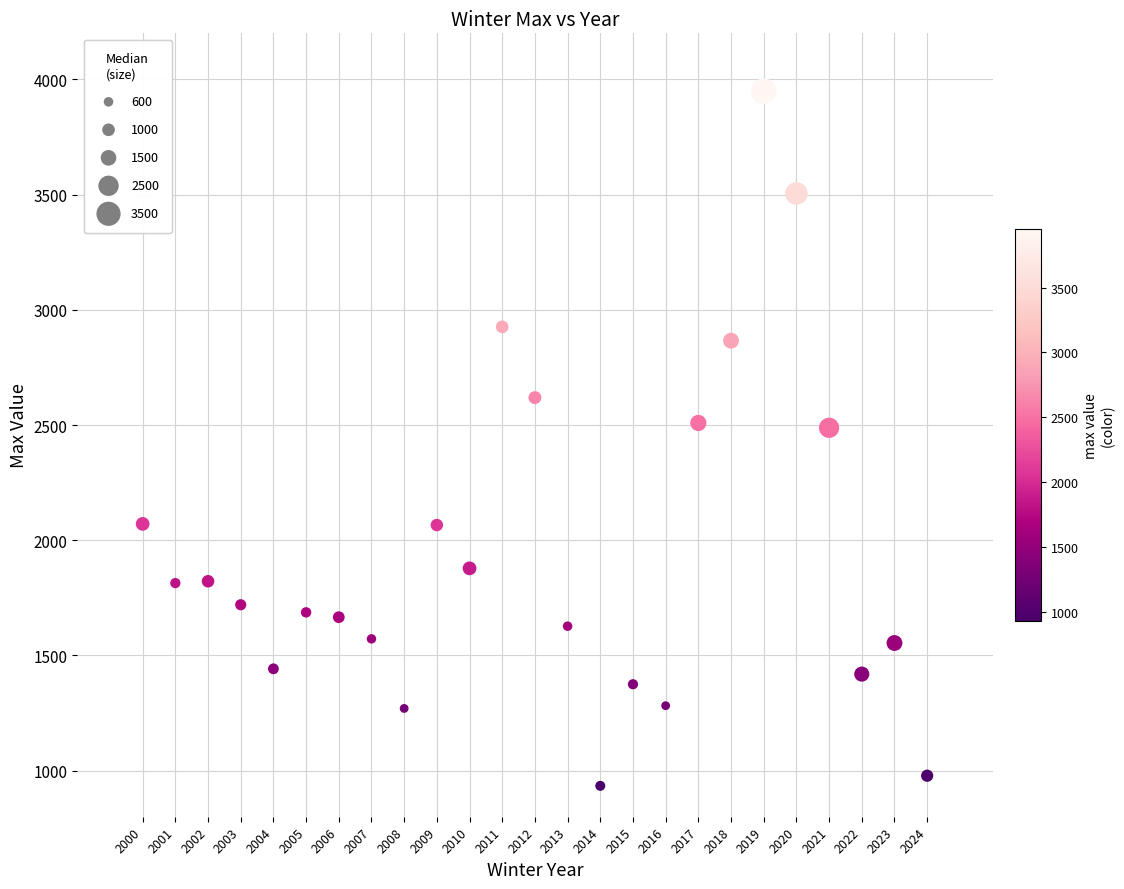

What is the range of X values (max minus min)?

24